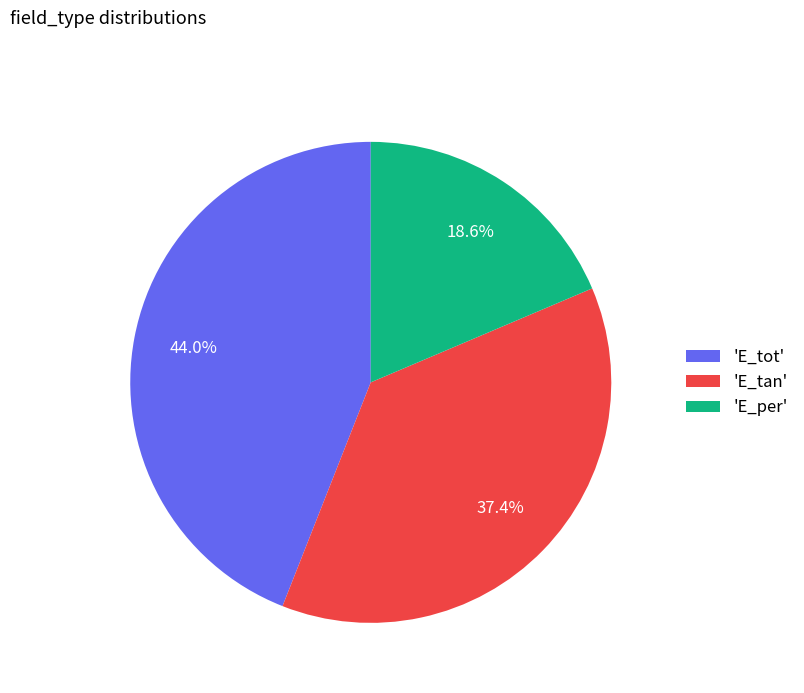

How many slices are in this pie chart?

3